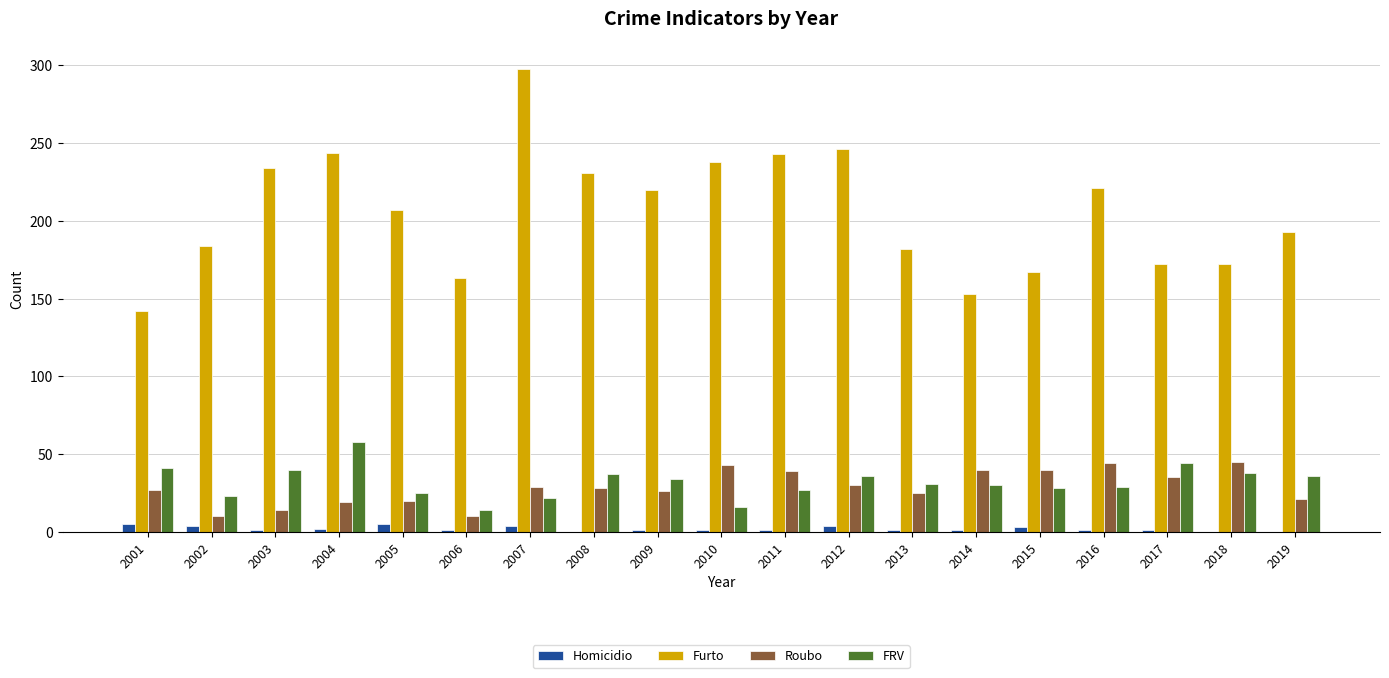

Is the value of FRV at 2019 greater than the value of Furto at 2011?

No